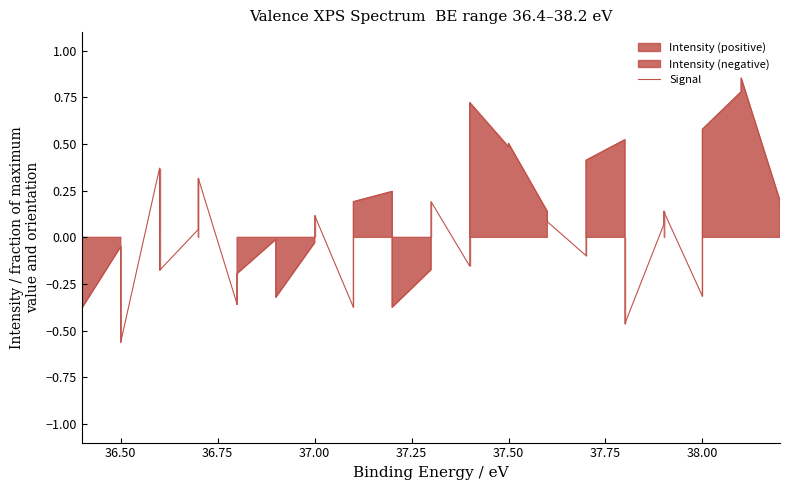

How many data points are less than 0?

17